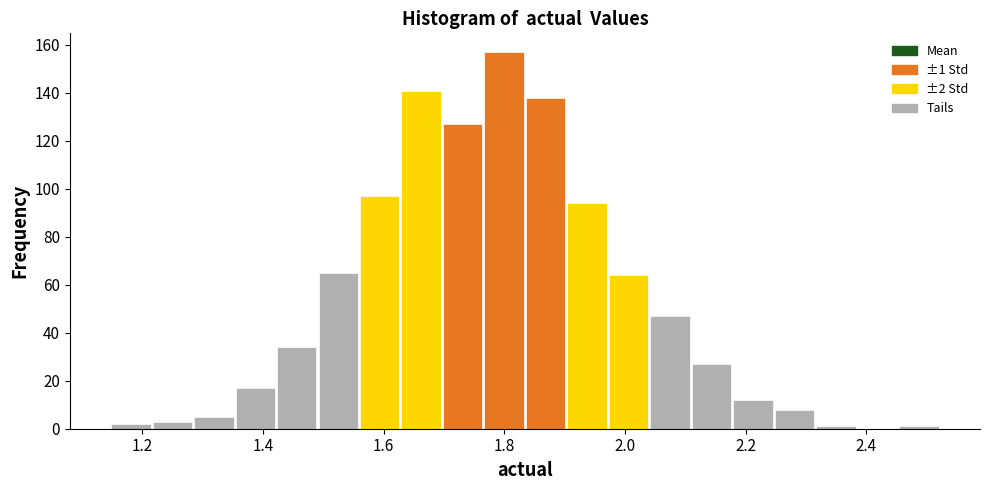

Around what value on the x-axis is the tallest bar? Give the approximate position of its centre, as read against the axis.

1.80